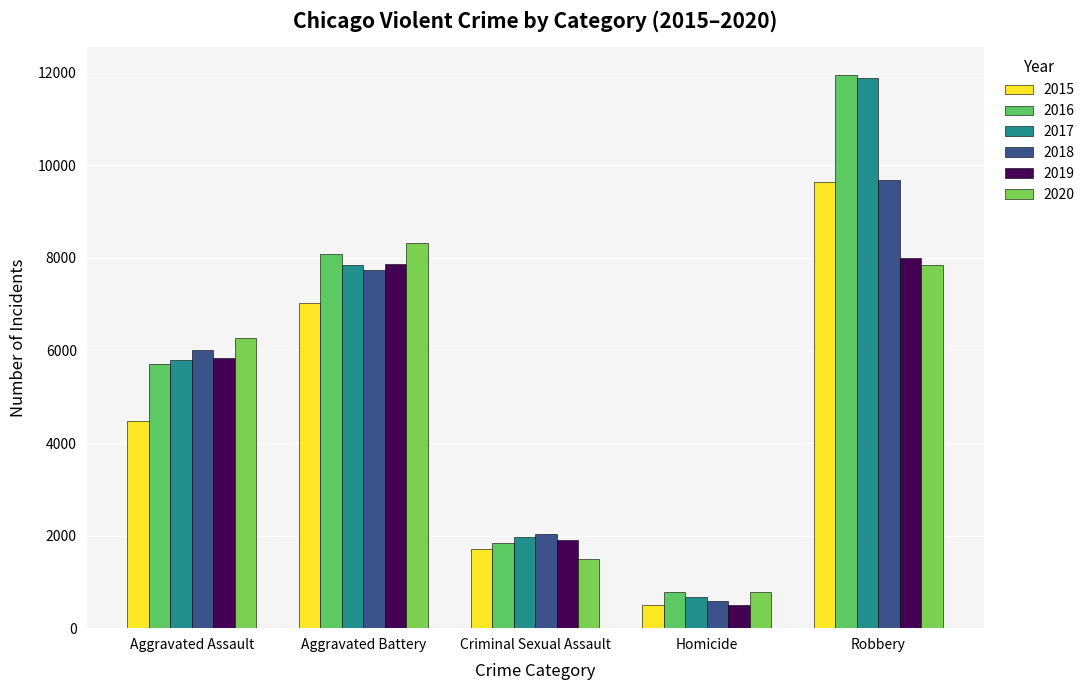

What is the sum of all 2017 values?

28164